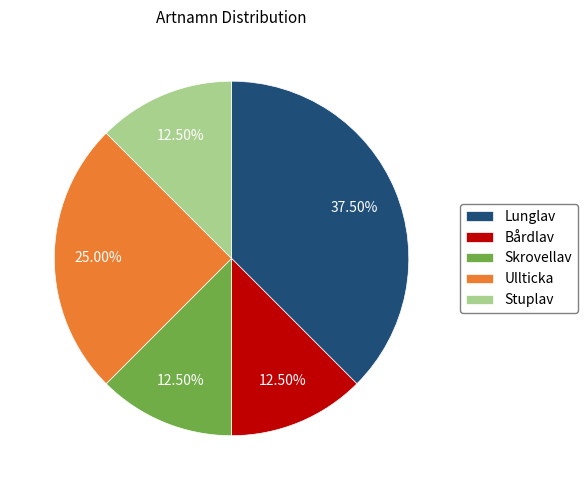

Which category has the biggest portion of the pie?

Lunglav